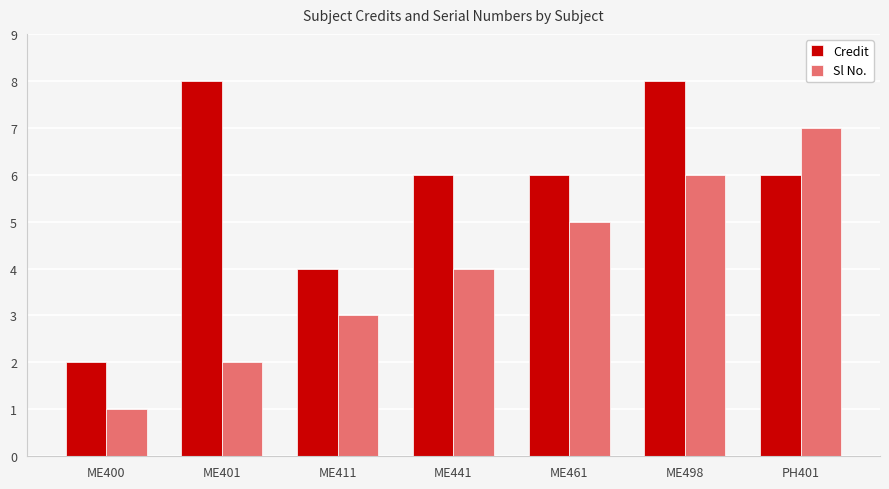

What is the label of the 5th bar from the right?

ME411